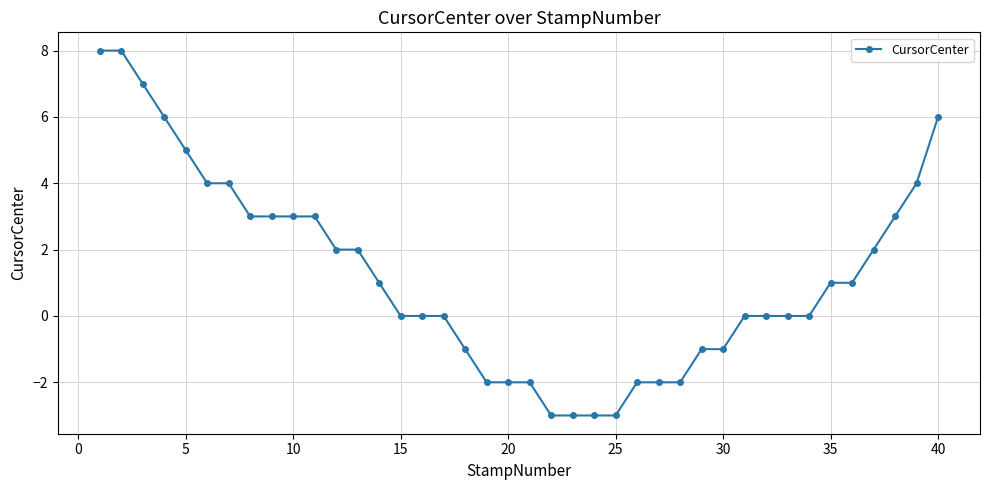

What is the difference between the maximum and minimum values?

11